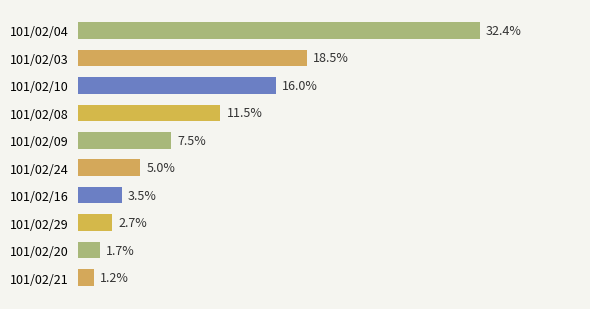

Are the bars grouped side by side (vs. stacked)?

No